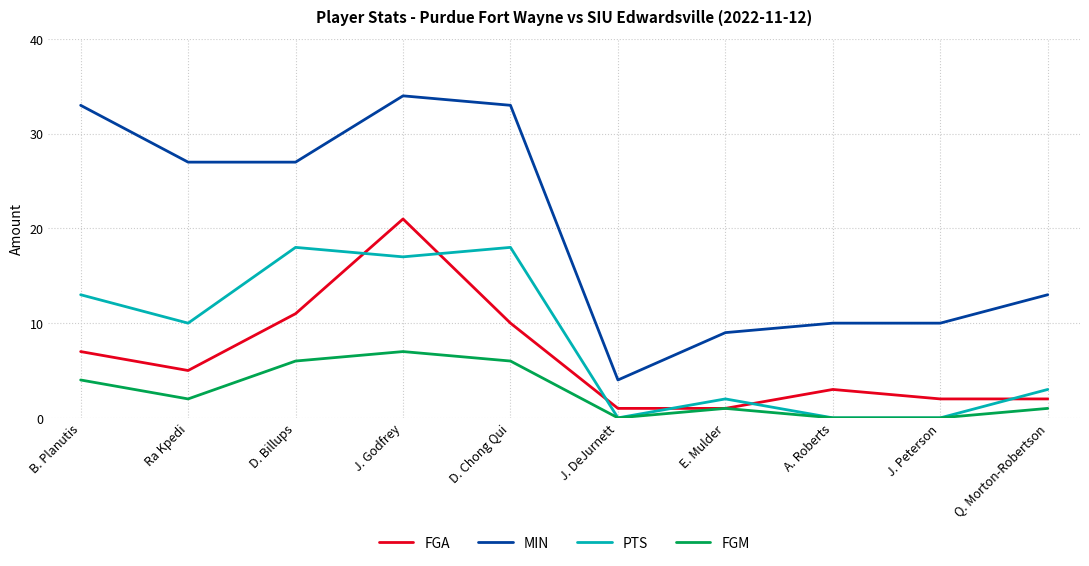

What position from the left is Q. Morton-Robertson?

10